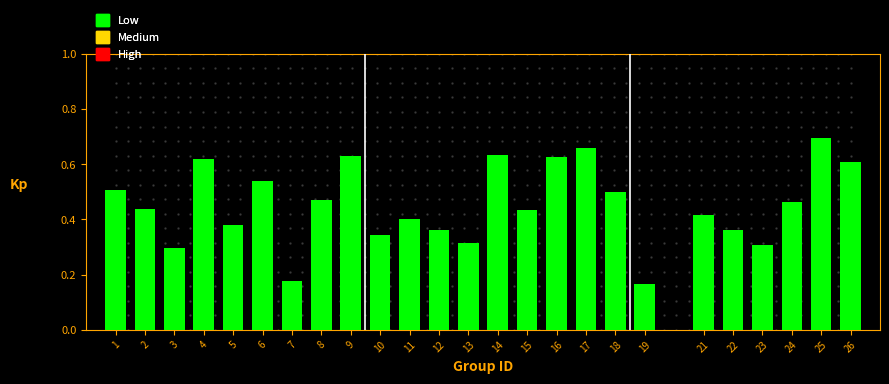

What is the sum of all values?

11.4